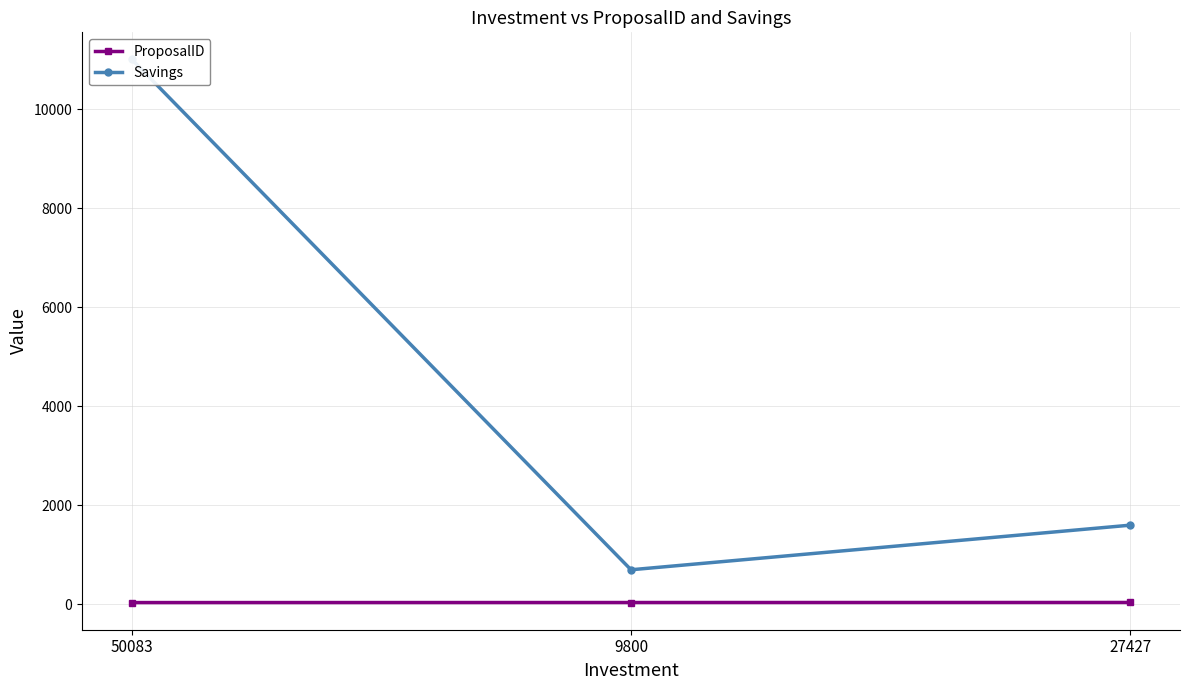

Which has a higher value, 50083 or 27427?

27427